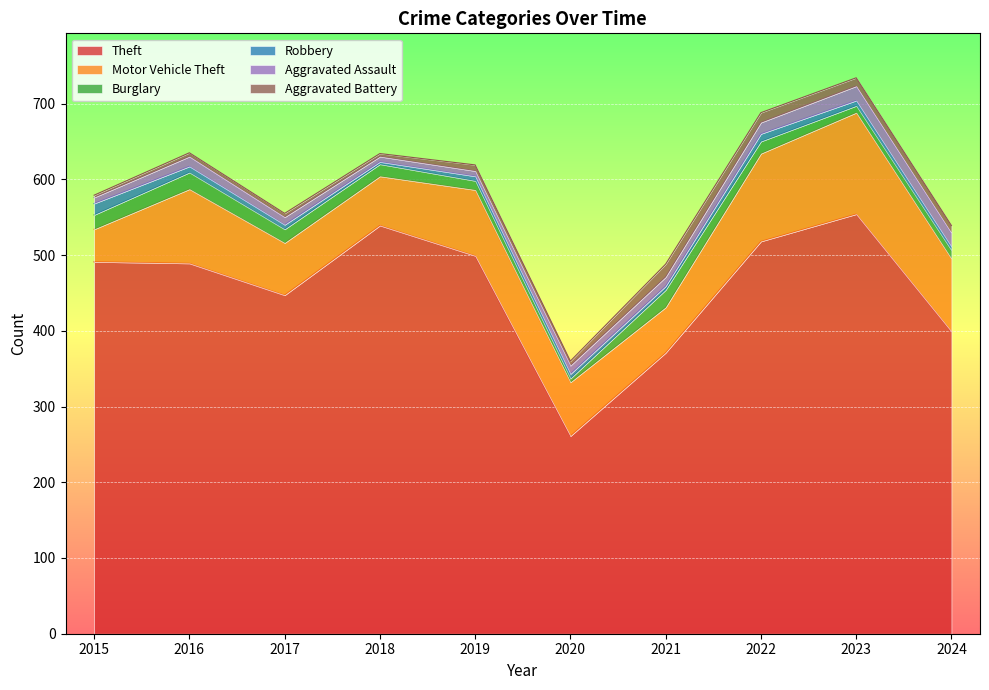

True or false: Theft and Robbery cross at least once.

False